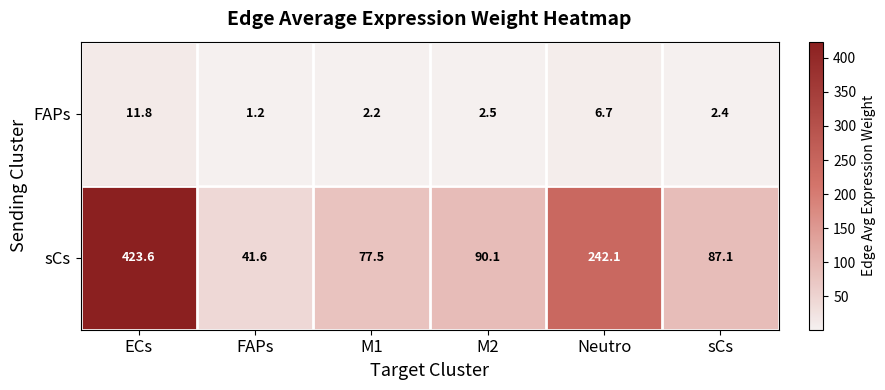

Reading left to right, transcribe all the data shown in this chart.

FAPs: ECs=11.8	FAPs=1.2	M1=2.2	M2=2.5	Neutro=6.7	sCs=2.4
sCs: ECs=423.6	FAPs=41.6	M1=77.5	M2=90.1	Neutro=242.1	sCs=87.1